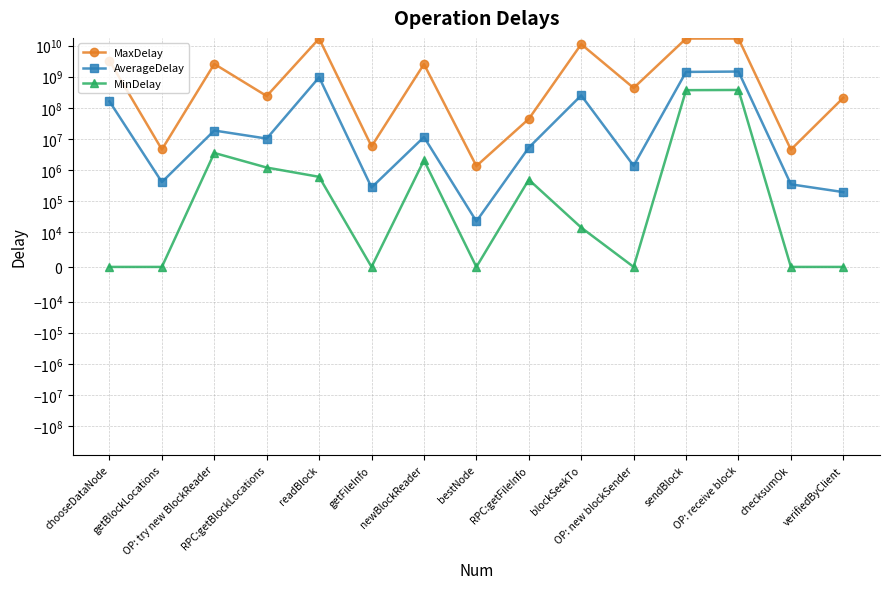

What is the value of the AverageDelay point at the 14th from the left?

348223.9